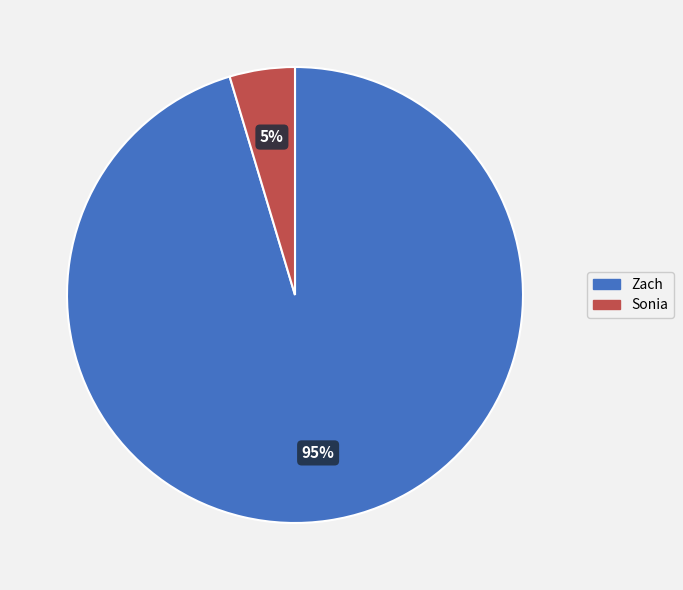

Does any single category account for the majority?

Yes